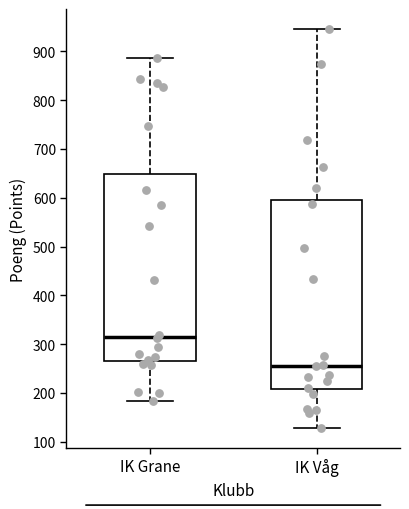

Reading left to right, read every box against the y-axis: the position of its median line, the range the box covers, and the ends of its whiskers. The values are not printed on the chart, so give them approximately, as read against the axis.

IK Grane: median 320, box 270 to 650, whiskers 180 to 890
IK Våg: median 260, box 210 to 600, whiskers 130 to 950